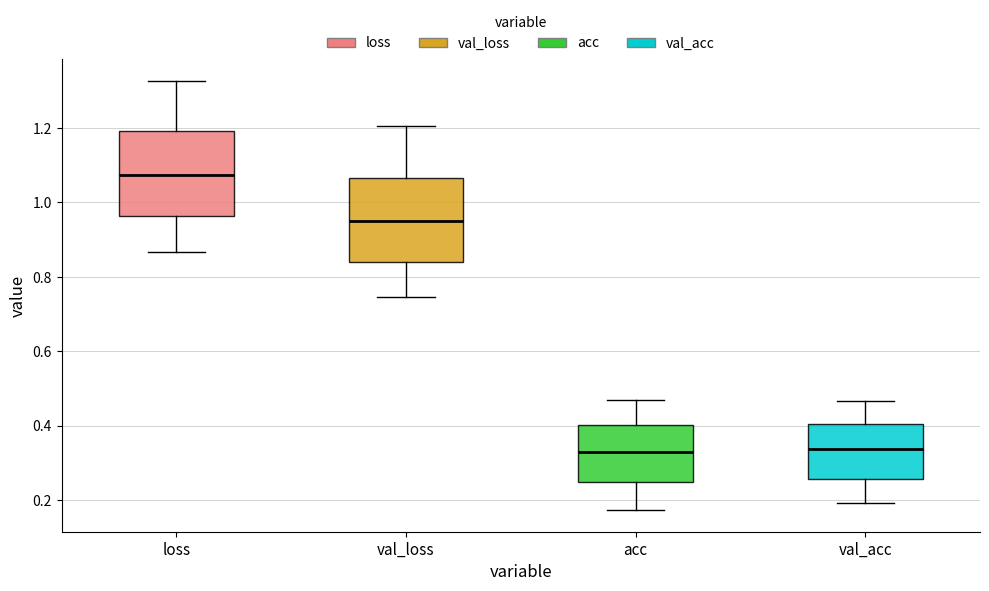

Which box has the highest median line?

loss